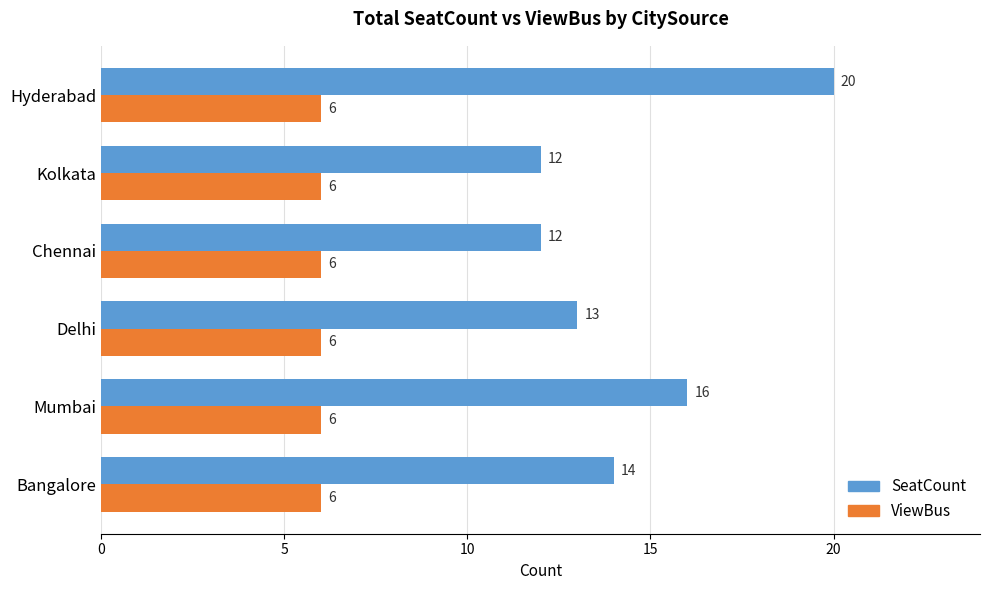

Rank the series by their average value, from lowest to highest.

ViewBus, SeatCount